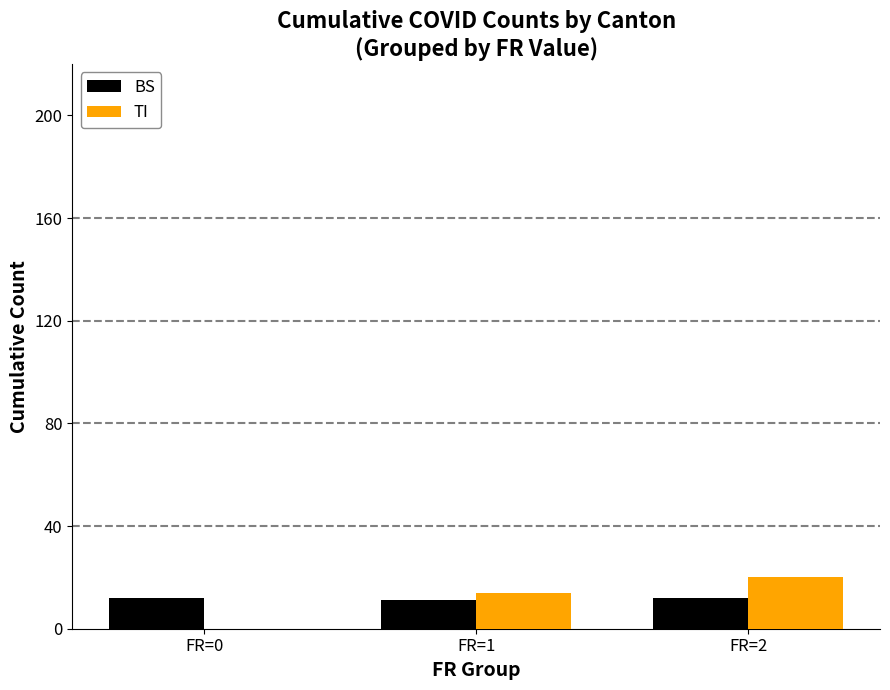

What are all the series names shown in the legend?

BS, TI